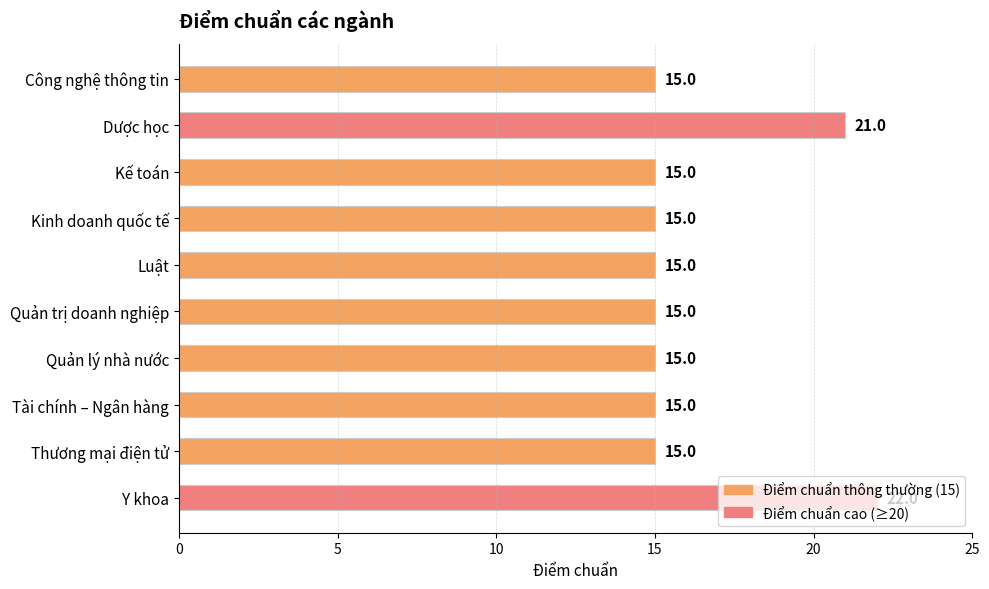

What is the label of the 6th bar from the top?

Quản trị doanh nghiệp